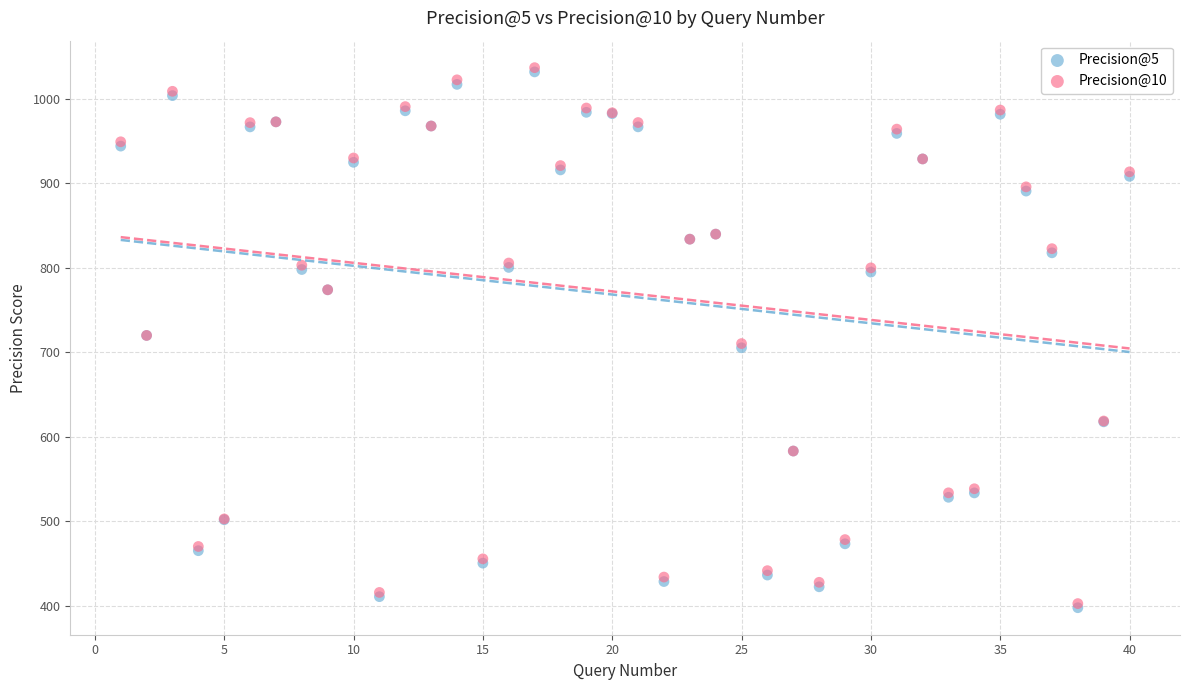

What are all the series names shown in the legend?

Precision@5, Precision@10